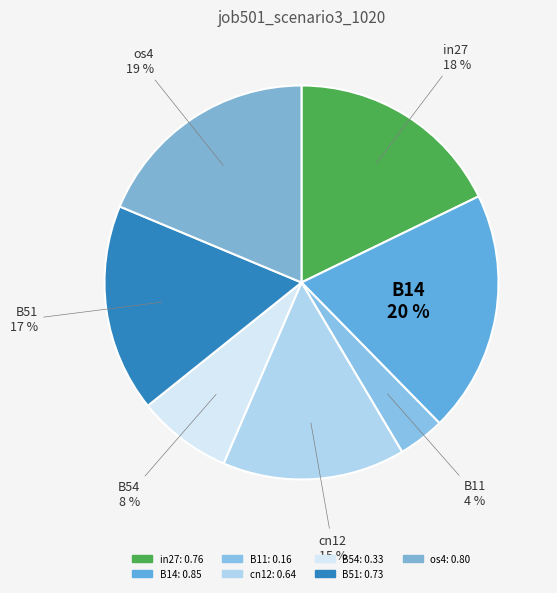

Is the sum of cn12 and B54 greater than half?

No